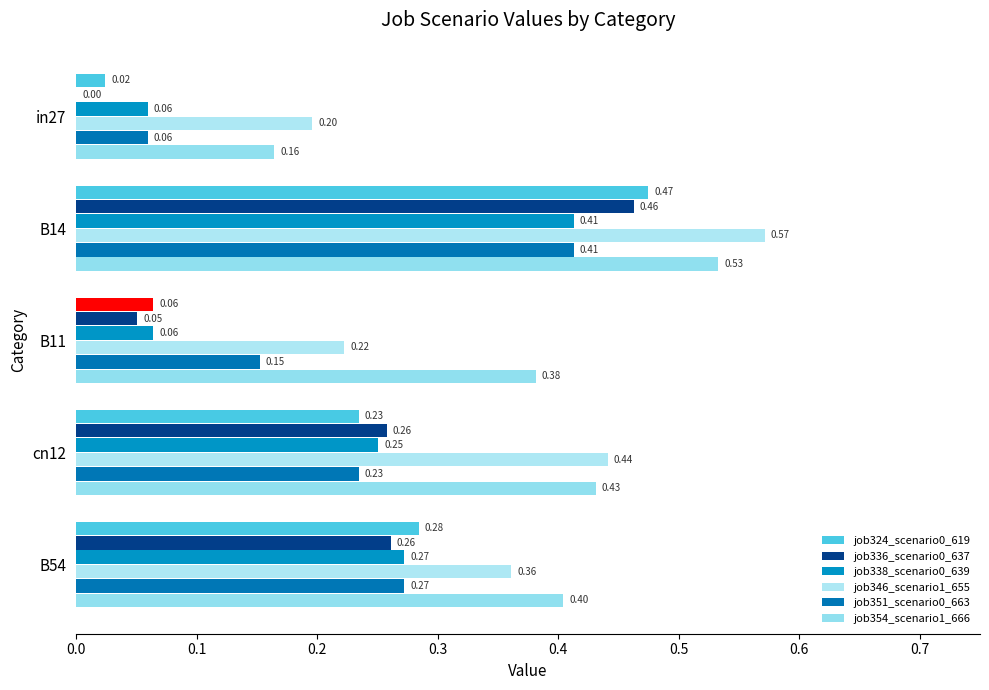

Which series has the largest range (max minus min)?

job336_scenario0_637